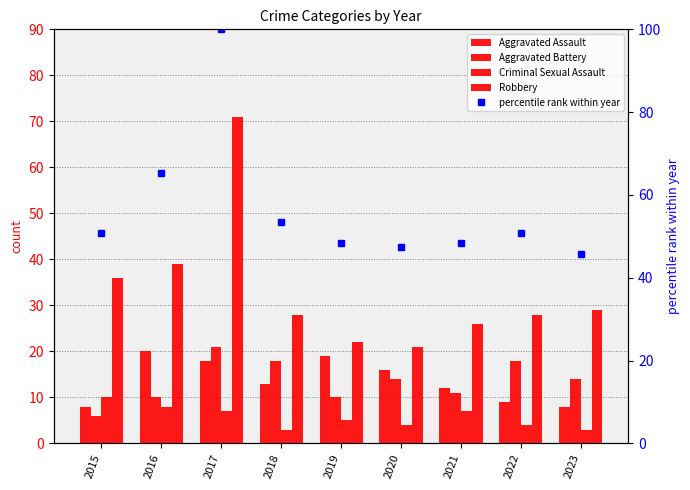

What is the difference between the Robbery values at 2017 and 2019?

49.0